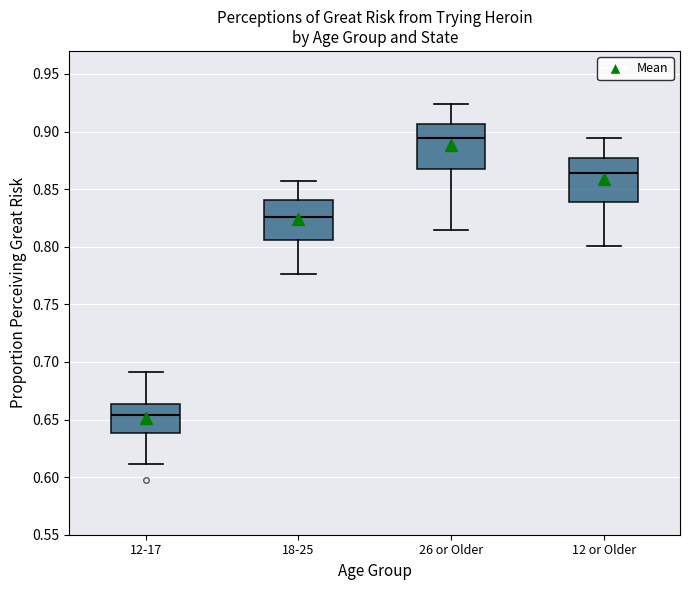

Reading left to right, read every box against the y-axis: the position of its median line, the range the box covers, and the ends of its whiskers. The values are not printed on the chart, so give them approximately, as read against the axis.

12-17: median 0.655, box 0.640 to 0.665, whiskers 0.610 to 0.690
18-25: median 0.825, box 0.805 to 0.840, whiskers 0.775 to 0.855
26 or Older: median 0.895, box 0.870 to 0.905, whiskers 0.815 to 0.925
12 or Older: median 0.865, box 0.840 to 0.875, whiskers 0.800 to 0.895